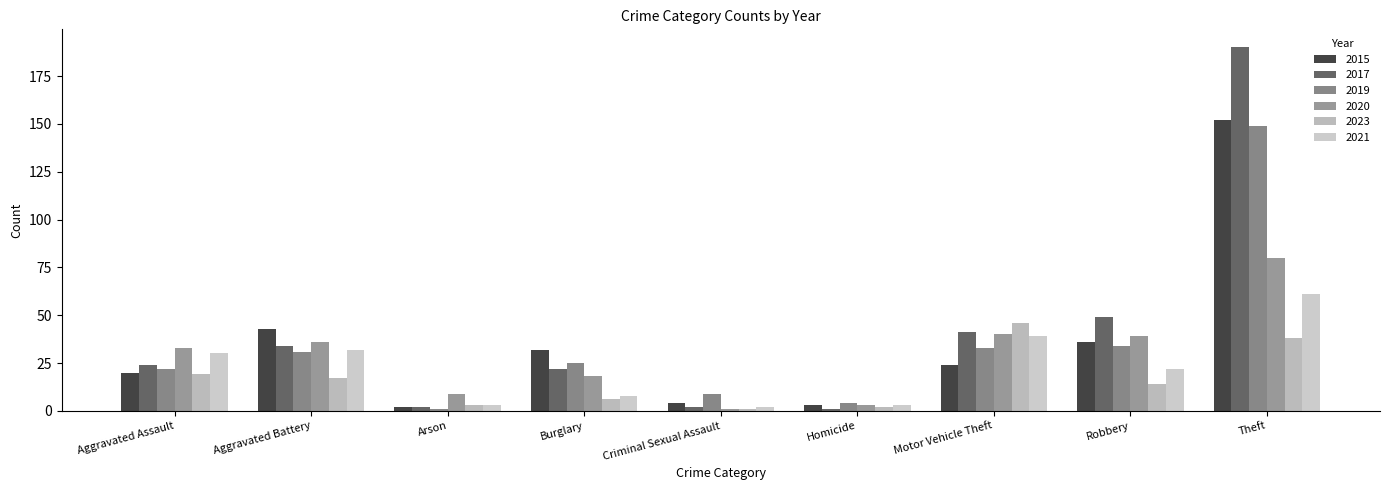

Reading right to left, transcribe all the data shown in this chart.

2015: 152	36	24	3	4	32	2	43	20
2017: 190	49	41	1	2	22	2	34	24
2019: 149	34	33	4	9	25	1	31	22
2020: 80	39	40	3	1	18	9	36	33
2023: 38	14	46	2	1	6	3	17	19
2021: 61	22	39	3	2	8	3	32	30